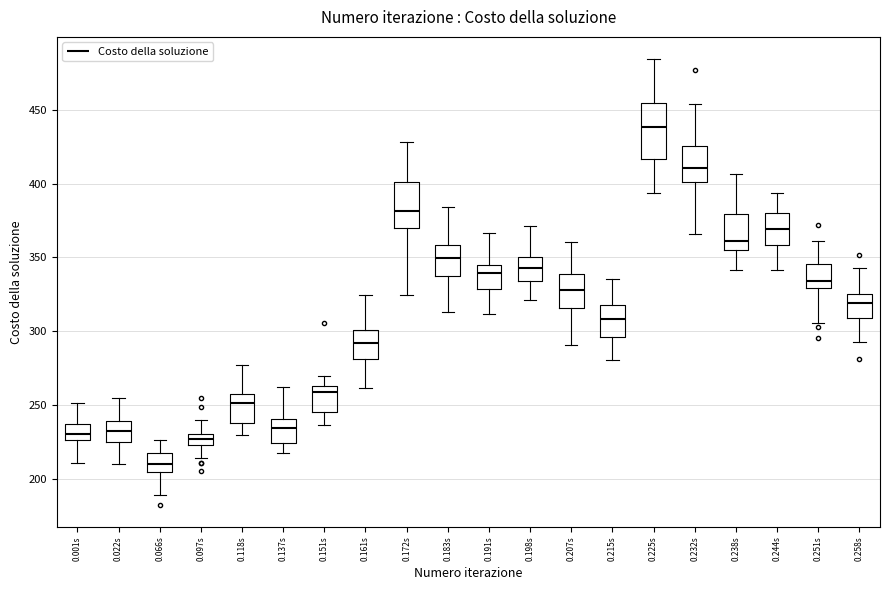

Reading left to right, transcribe this box plot: for each box, give where its median line is, the range the box spans, and where its two whiskers end, as read against the y-axis. The values are not printed on the chart, so give them approximately, as read against the axis.

0.001s: median 230, box 225 to 235, whiskers 210 to 250
0.022s: median 230, box 225 to 240, whiskers 210 to 255
0.066s: median 210, box 205 to 220, whiskers 190 to 225
0.097s: median 225 (inside the box), box 225 to 230, whiskers 215 to 240
0.118s: median 250, box 240 to 255, whiskers 230 to 275
0.137s: median 235, box 225 to 240, whiskers 215 to 260
0.151s: median 260, box 245 to 265, whiskers 235 to 270
0.161s: median 290, box 280 to 300, whiskers 260 to 325
0.172s: median 380, box 370 to 400, whiskers 325 to 430
0.183s: median 350, box 335 to 360, whiskers 315 to 385
0.191s: median 340, box 330 to 345, whiskers 310 to 365
0.198s: median 345, box 335 to 350, whiskers 320 to 370
0.207s: median 330, box 315 to 340, whiskers 290 to 360
0.215s: median 310, box 295 to 320, whiskers 280 to 335
0.225s: median 440, box 415 to 455, whiskers 395 to 485
0.232s: median 410, box 400 to 425, whiskers 365 to 455
0.238s: median 360, box 355 to 380, whiskers 340 to 405
0.244s: median 370, box 360 to 380, whiskers 340 to 395
0.251s: median 335, box 330 to 345, whiskers 305 to 360
0.258s: median 320, box 310 to 325, whiskers 295 to 340